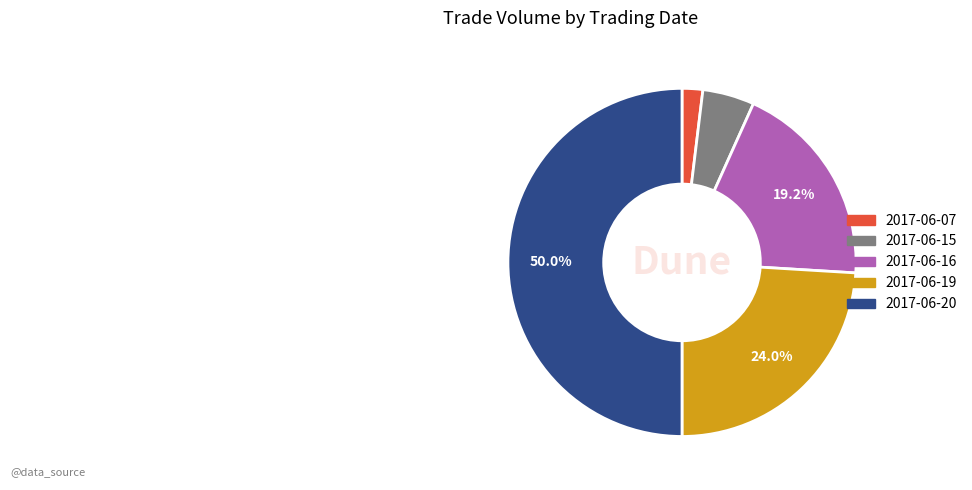

What portion of the pie excludes 2017-06-16?

80.8%